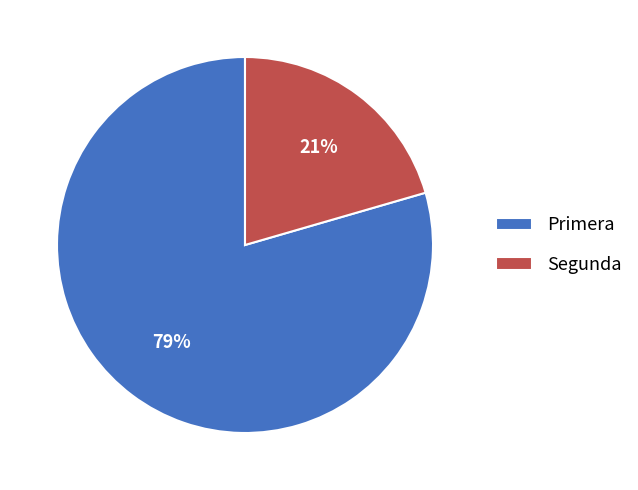

True or false: Primera accounts for 79% of the total.

True